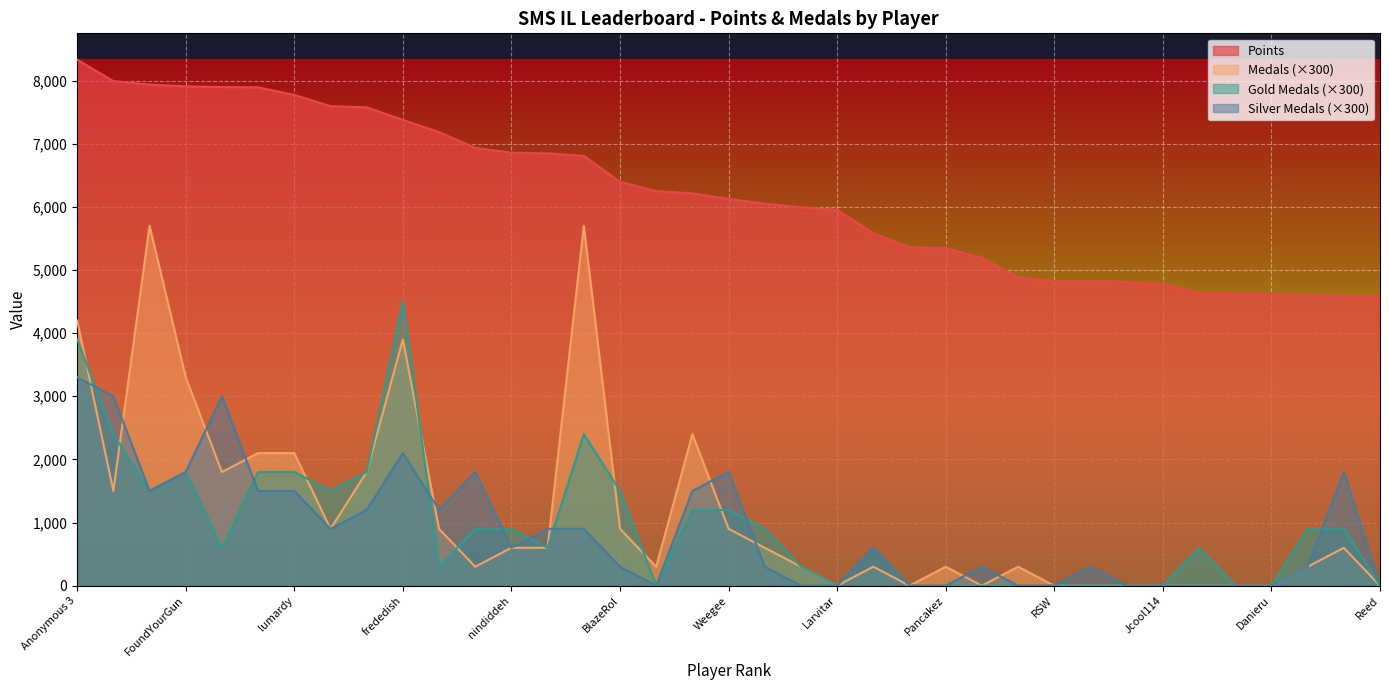

Is the value of Points at Larvitar greater than the value of Silver at Anonymous 11?

Yes